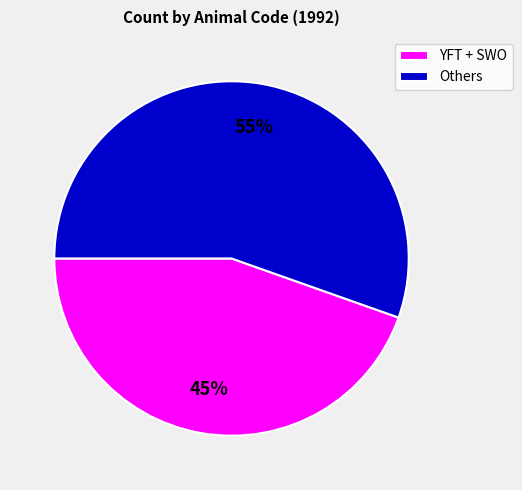

Rank the categories by value from highest to lowest.

Others, YFT + SWO